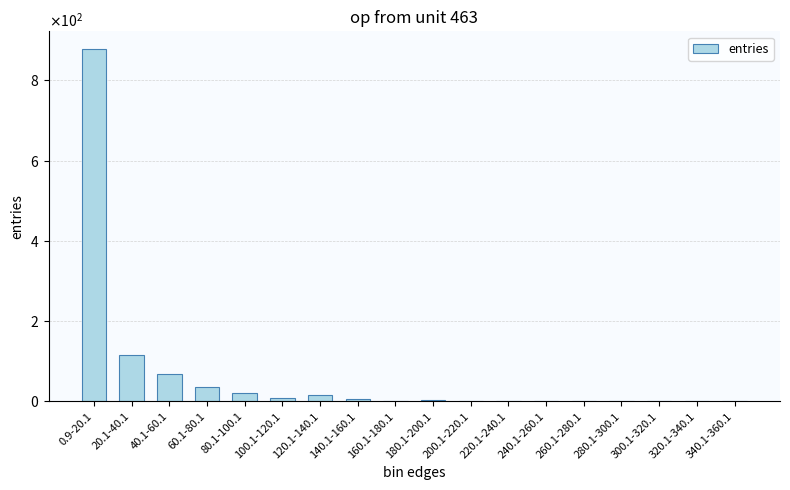

The chart shows a value of 2 at 200.1-220.1. True or false?

False